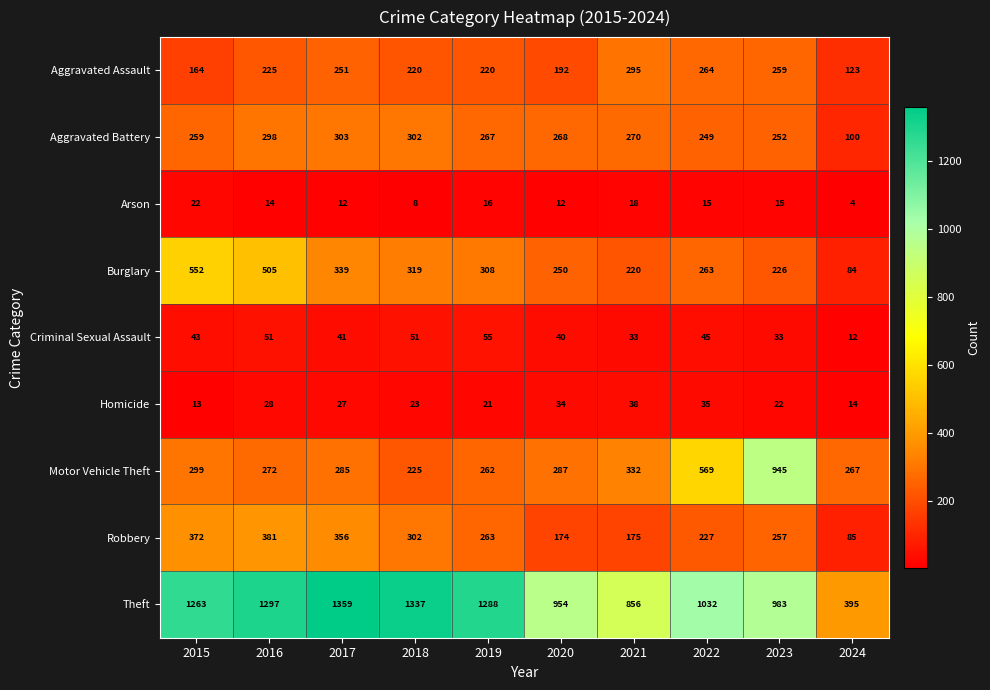

List the series in order of their peak value, highest first.

Theft, Motor Vehicle Theft, Burglary, Robbery, Aggravated Battery, Aggravated Assault, Criminal Sexual Assault, Homicide, Arson